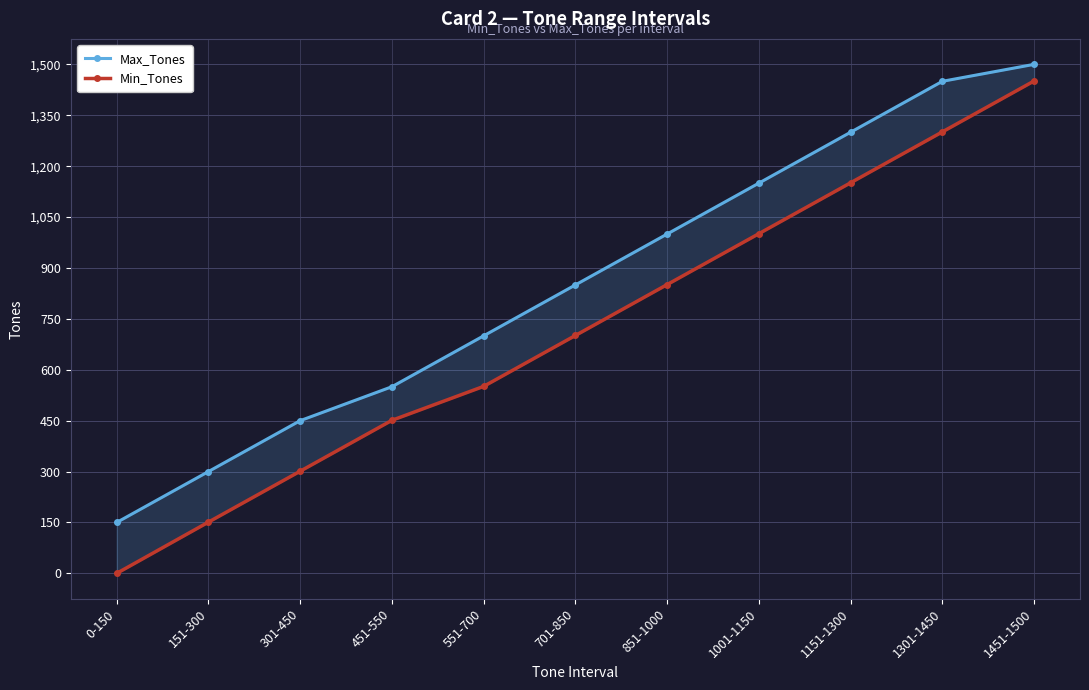

True or false: Max_Tones and Min_Tones intersect in this chart.

False